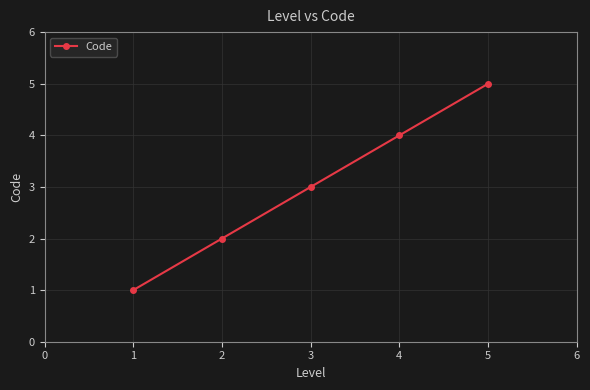

Which label corresponds to the largest value in the chart?

5